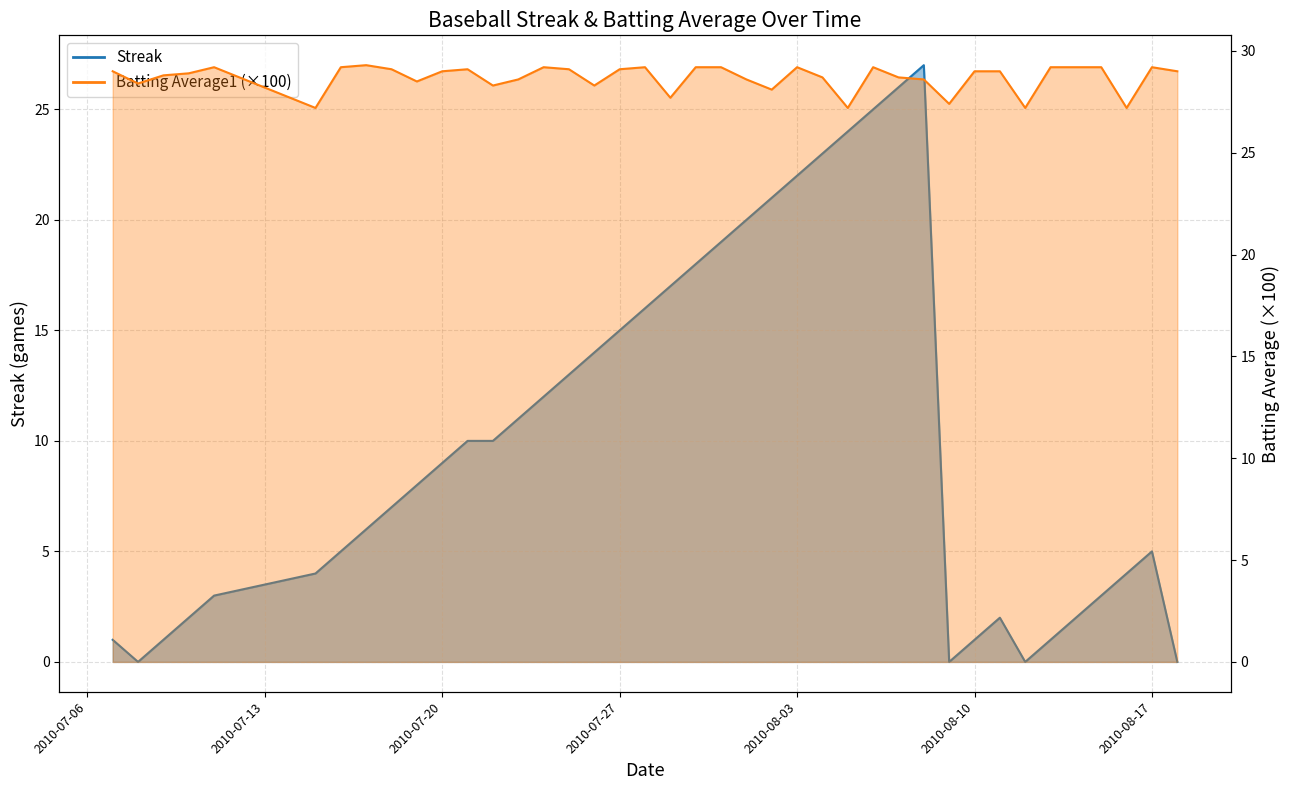

In Streak, how many points are lower than both neighbors (excluding endpoints)?

3